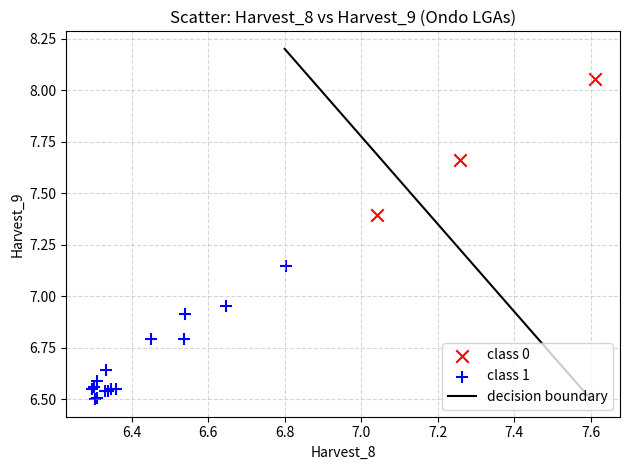

Which series reaches the maximum Y coordinate?

class 0